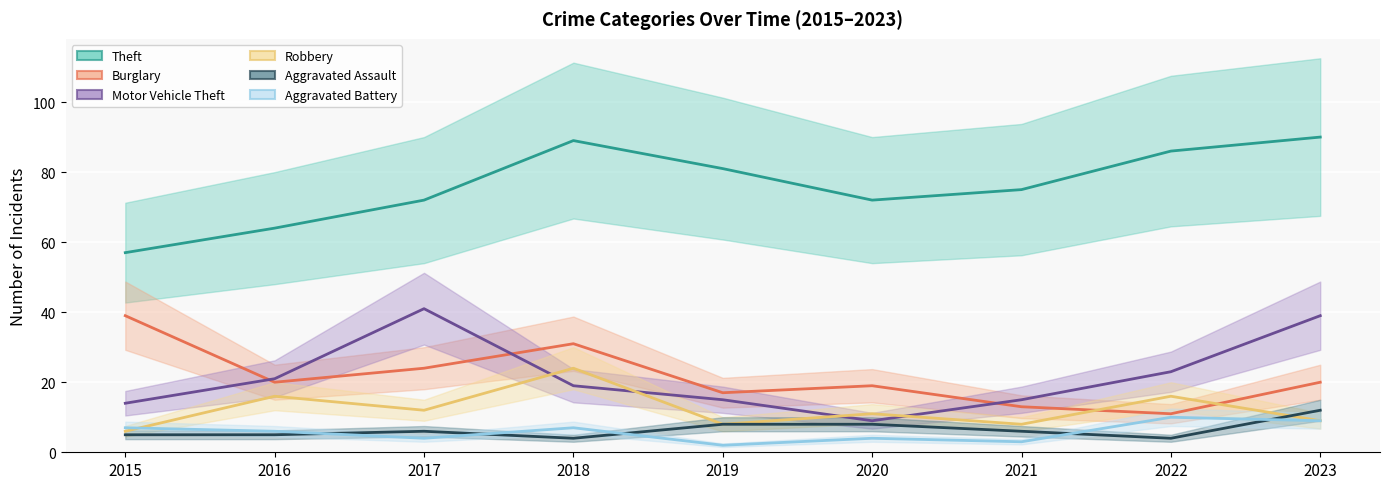

What is the difference between the Aggravated Battery values at 2017 and 2016?

2